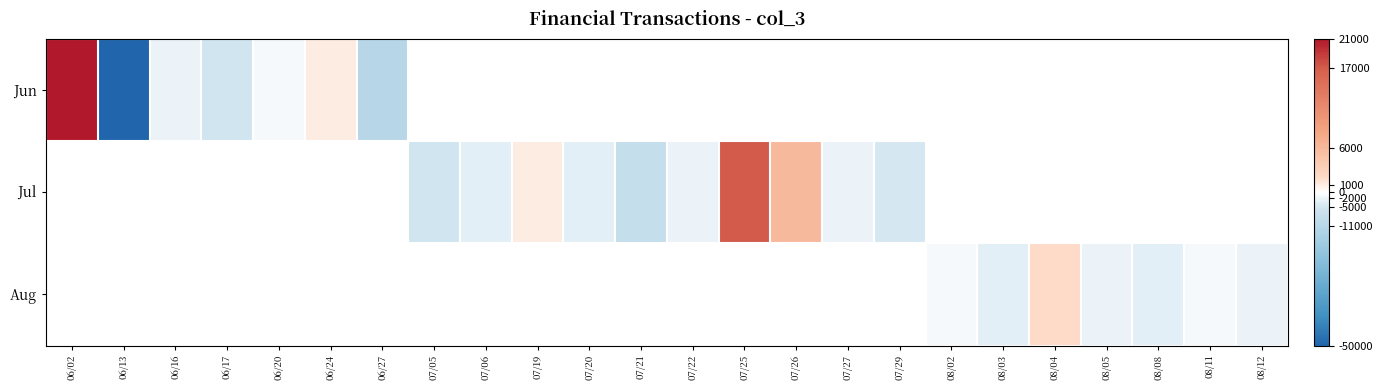

What is the maximum value for Jun?

21000.0